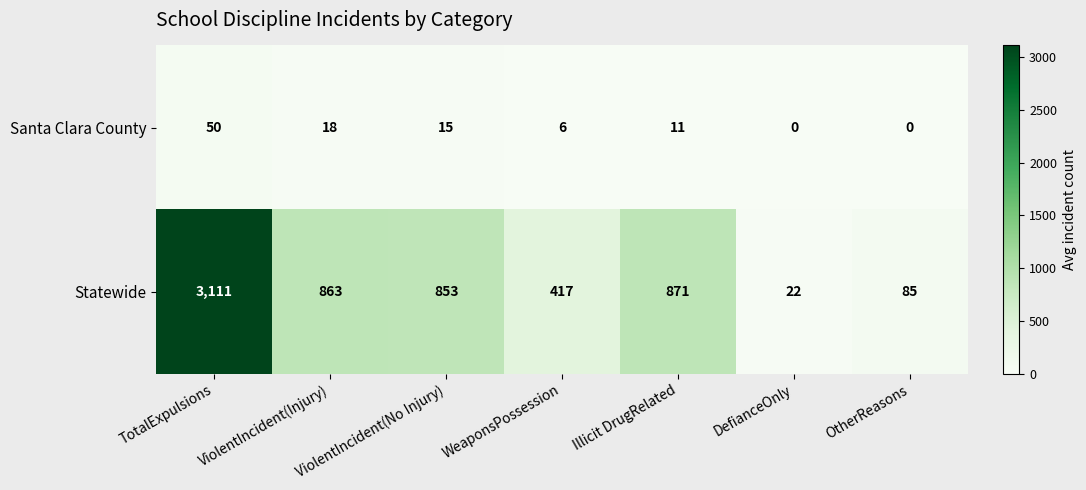

What is the difference between the highest and lowest values at Illicit DrugRelated?

860